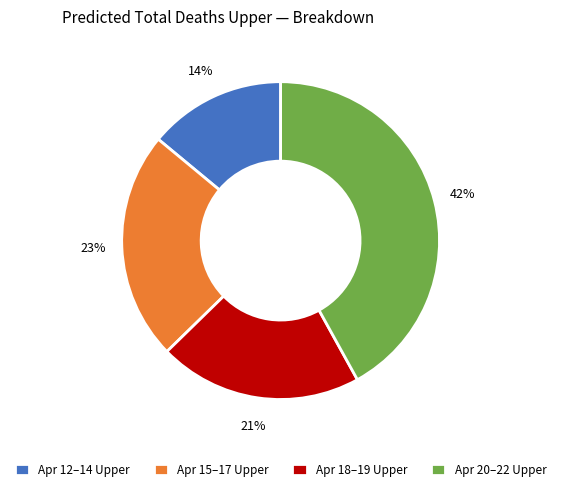

Which slice is the largest?

Apr 20–22 Upper